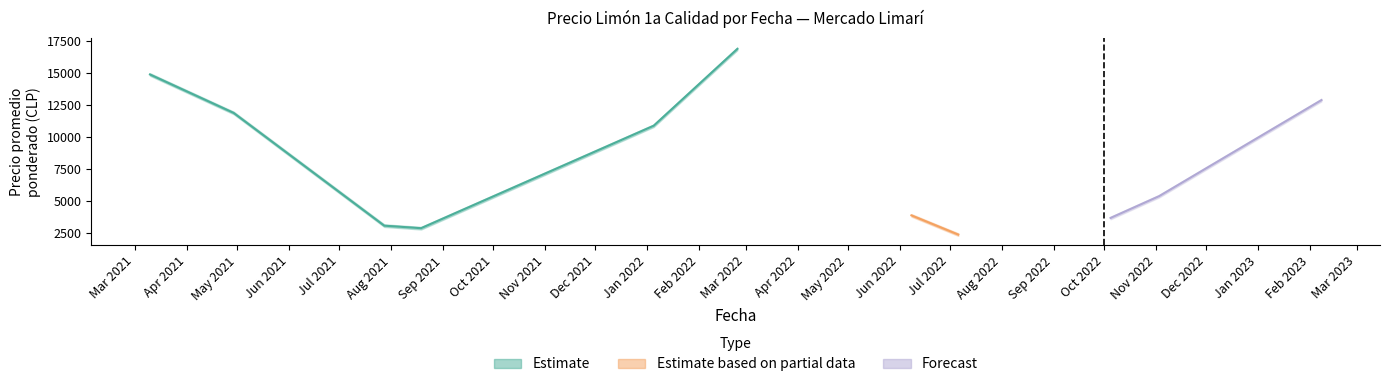

True or false: the data shows 11900 at Apr 2021.

True